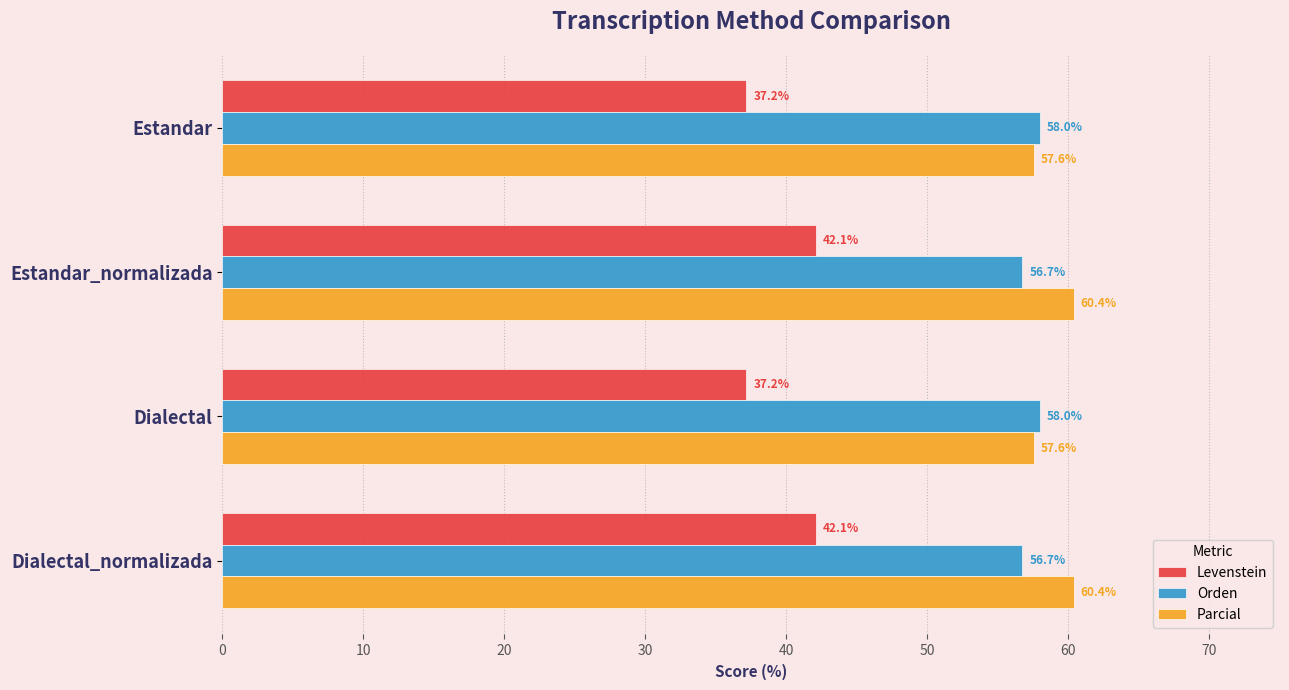

Which series has the largest total across all categories?

Parcial